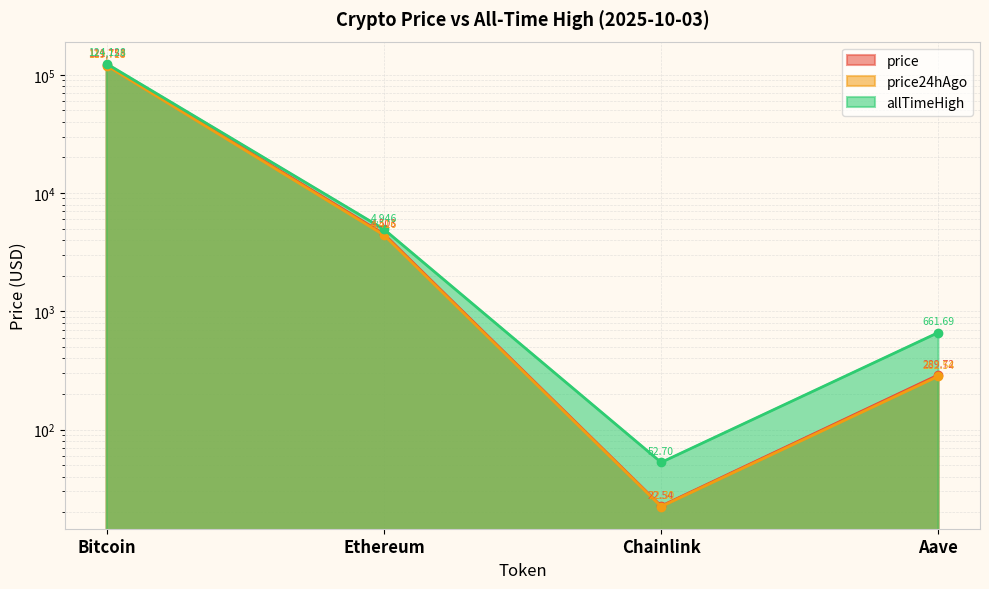

Is it true that price24hAgo equals 119718.0 at Bitcoin?

True